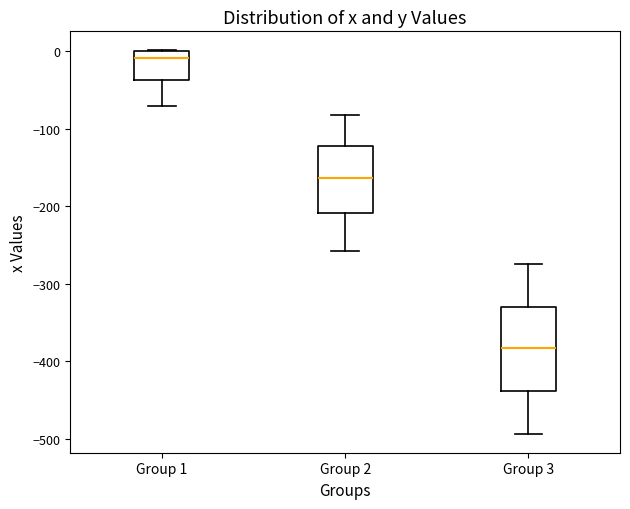

Comparing the boxes themselves (not the whiskers), which one is the tallest?

Group 3